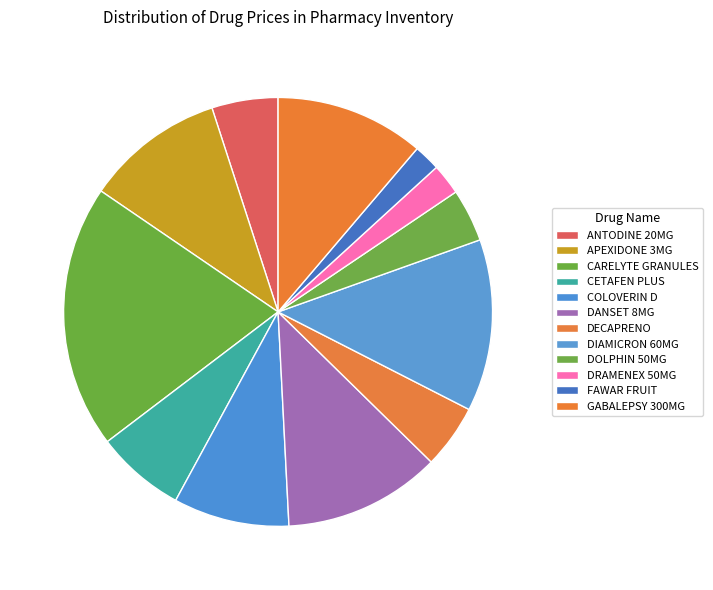

Is it true that CARELYTE GRANULES is 20% of the pie?

True